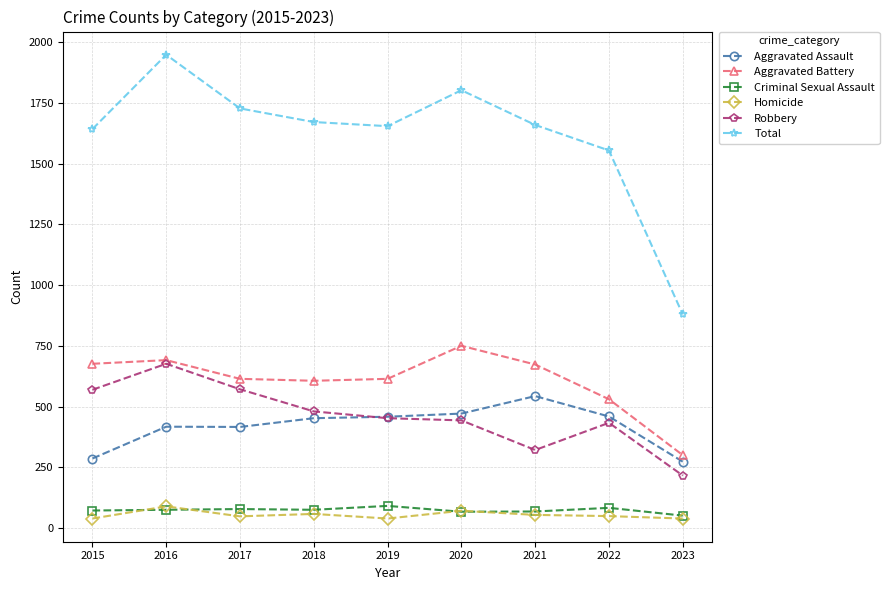

What is the smallest value displayed?

39